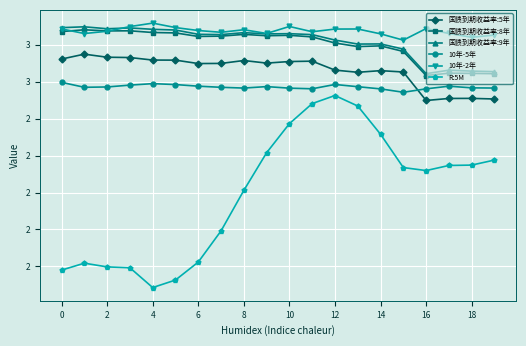

Is this an area chart (filled region under the line)?

No